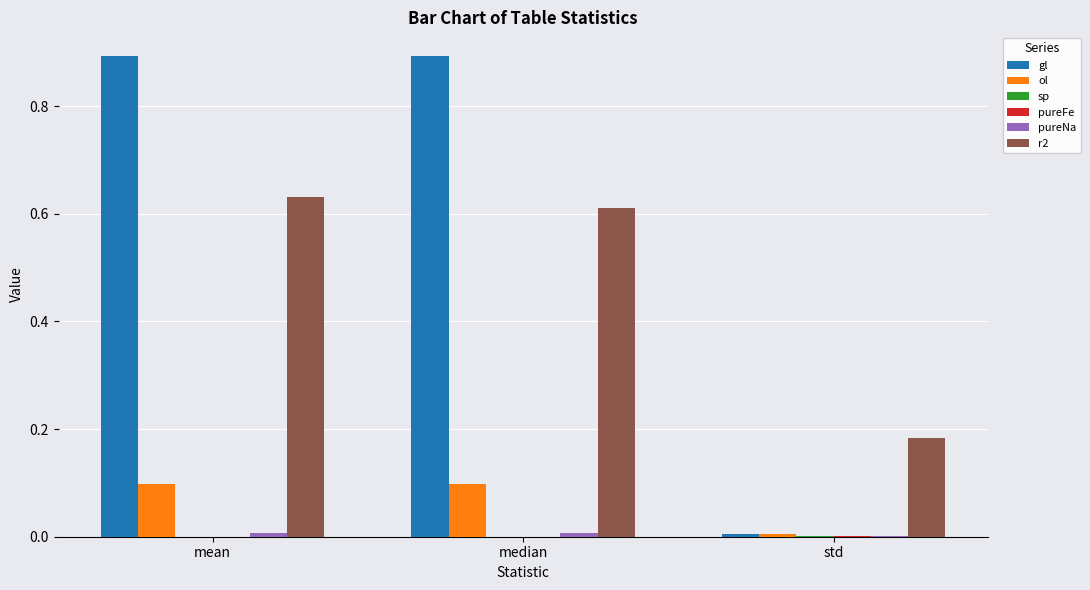

What is the highest value of the gl series?

0.9